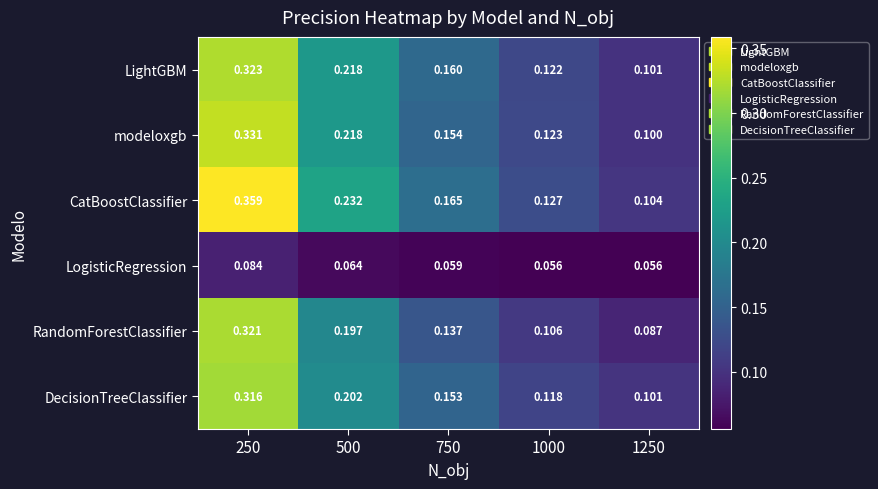

Is the value of RandomForestClassifier at 1000 greater than the value of LightGBM at 250?

No